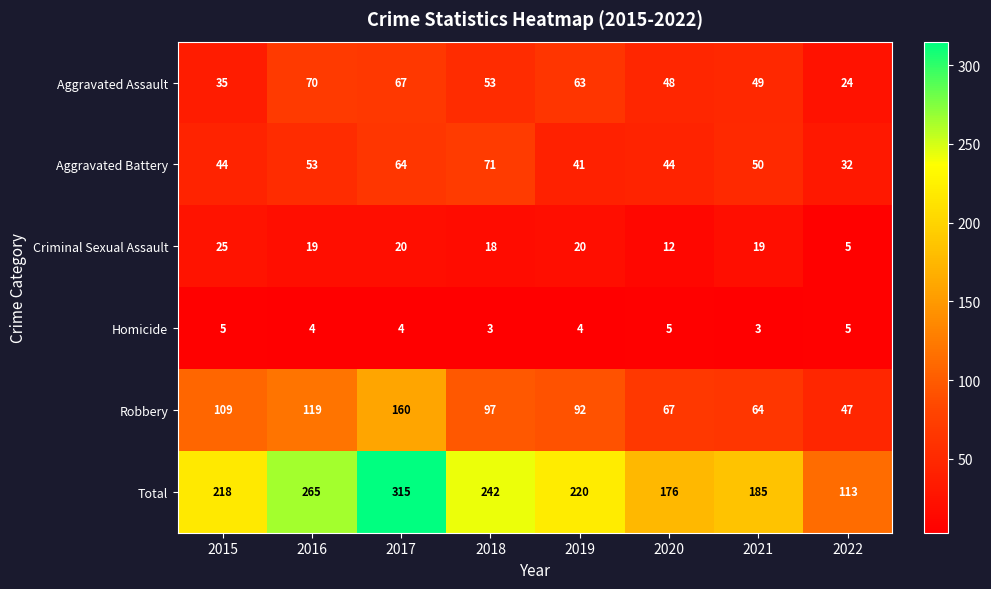

At how many categories does at least one series exceed 288?

1